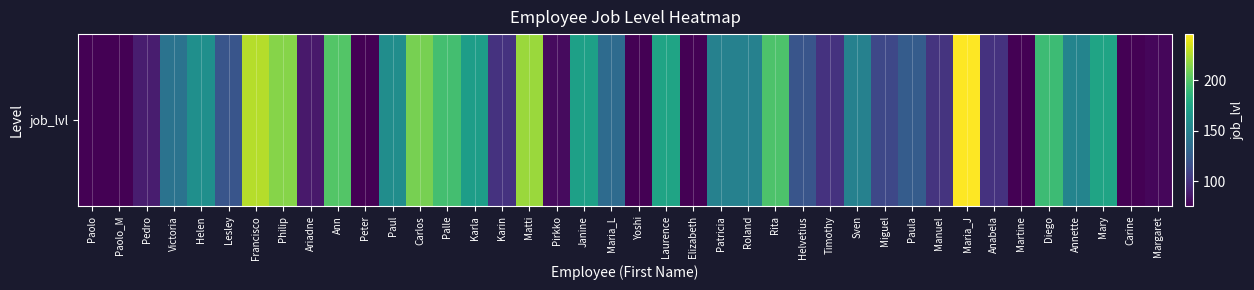

The value at Anabela is 39. True or false?

False